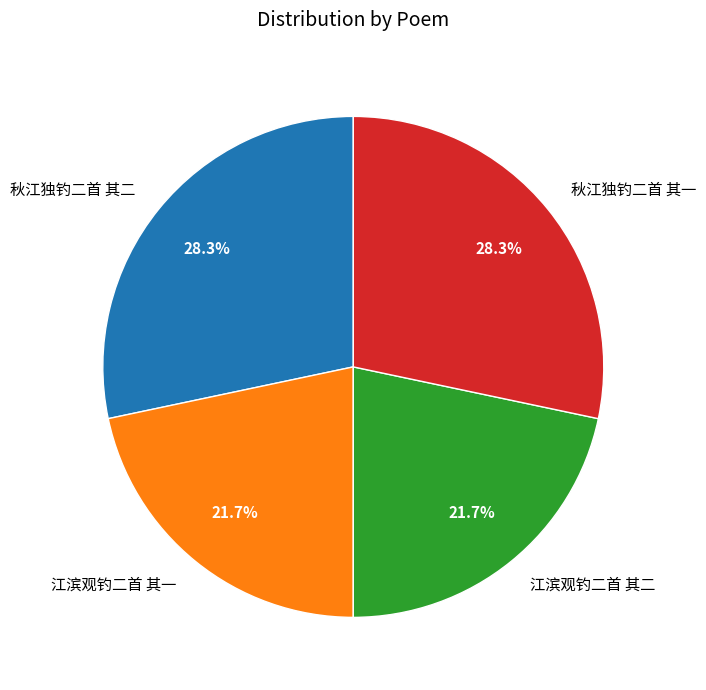

How many segments does this pie chart have?

4